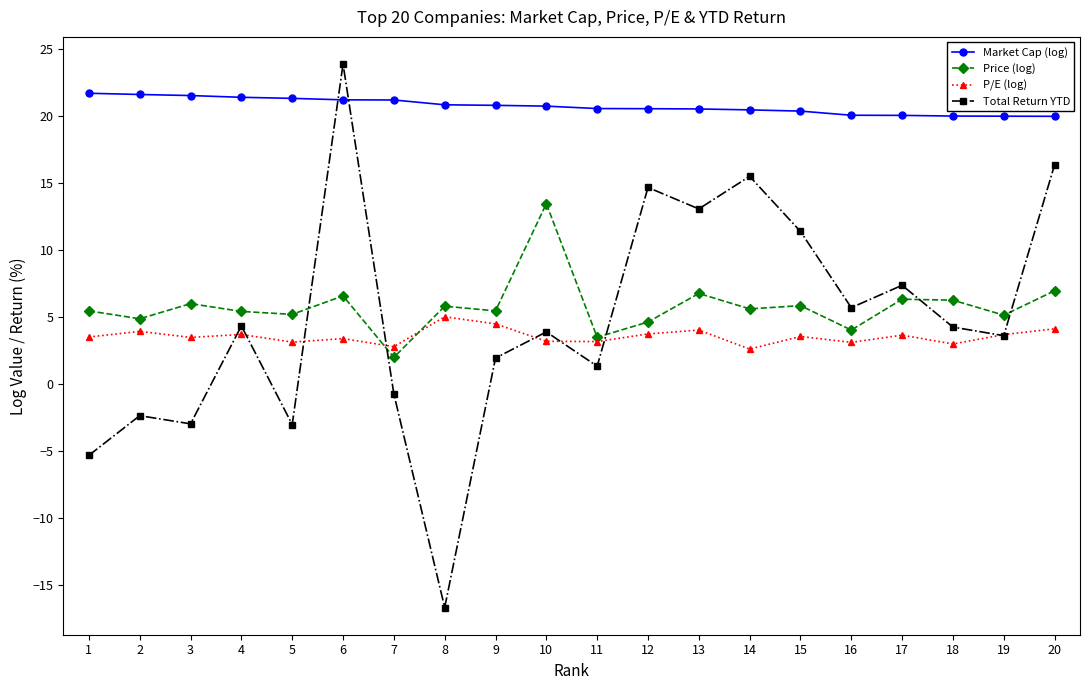

The Total Return YTD series shows 3.9 at 10. True or false?

True